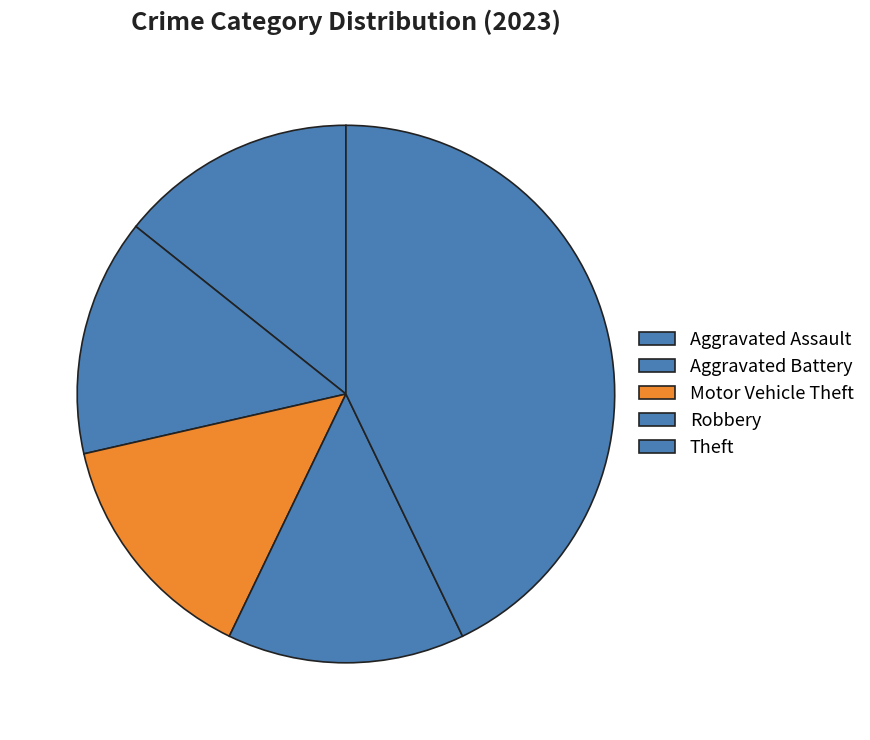

What is the total percentage of Robbery and Aggravated Assault?

28.6%